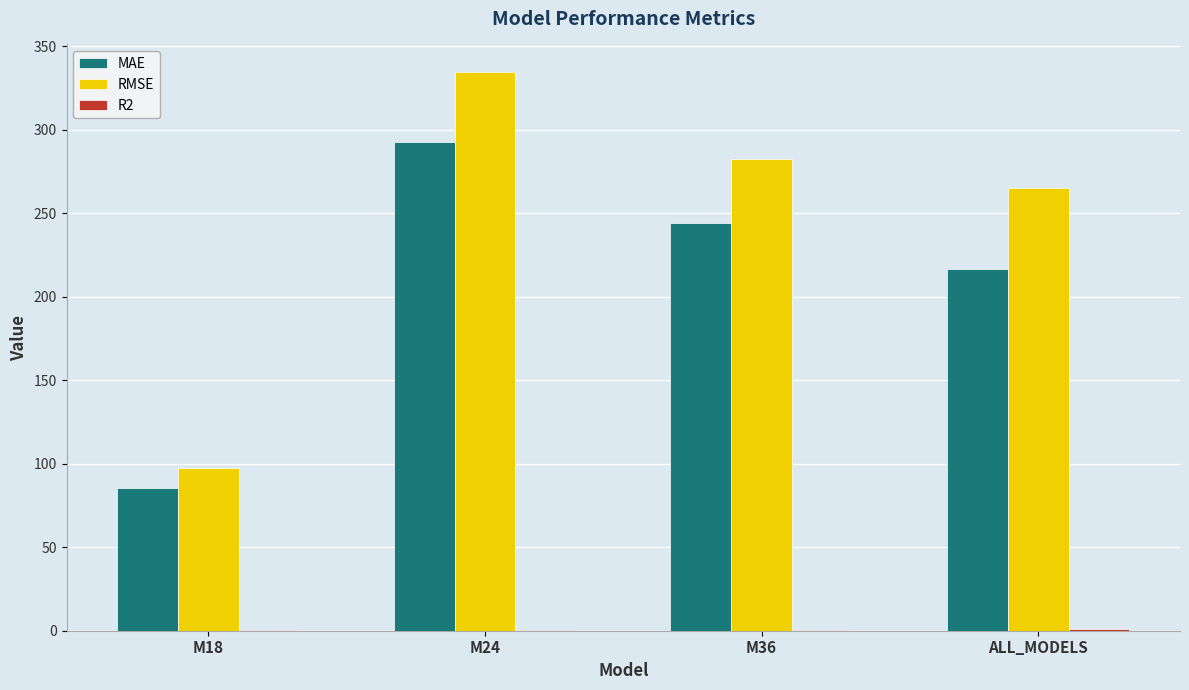

What is the greatest value displayed?

334.4